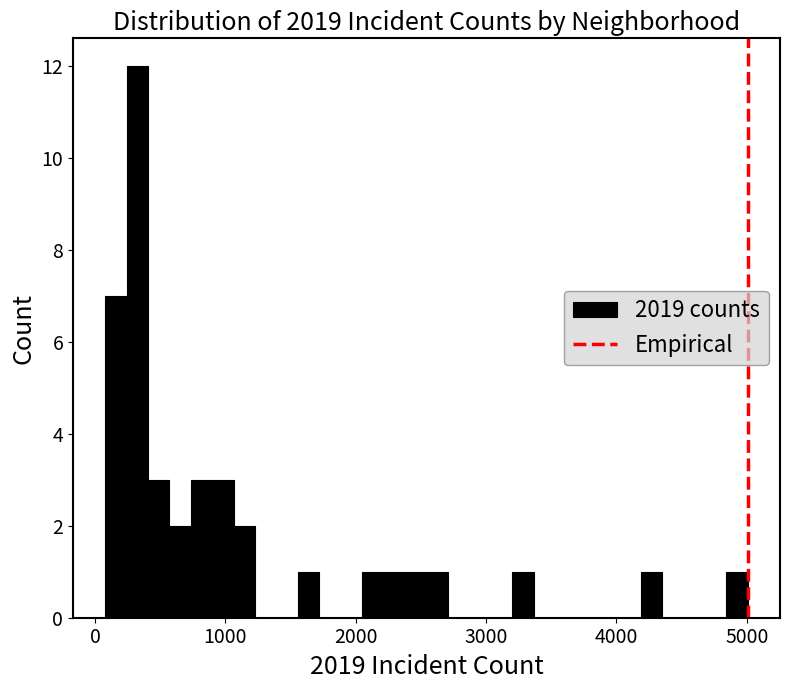

Around what value on the x-axis is the tallest bar? Give the approximate position of its centre, as read against the axis.

300